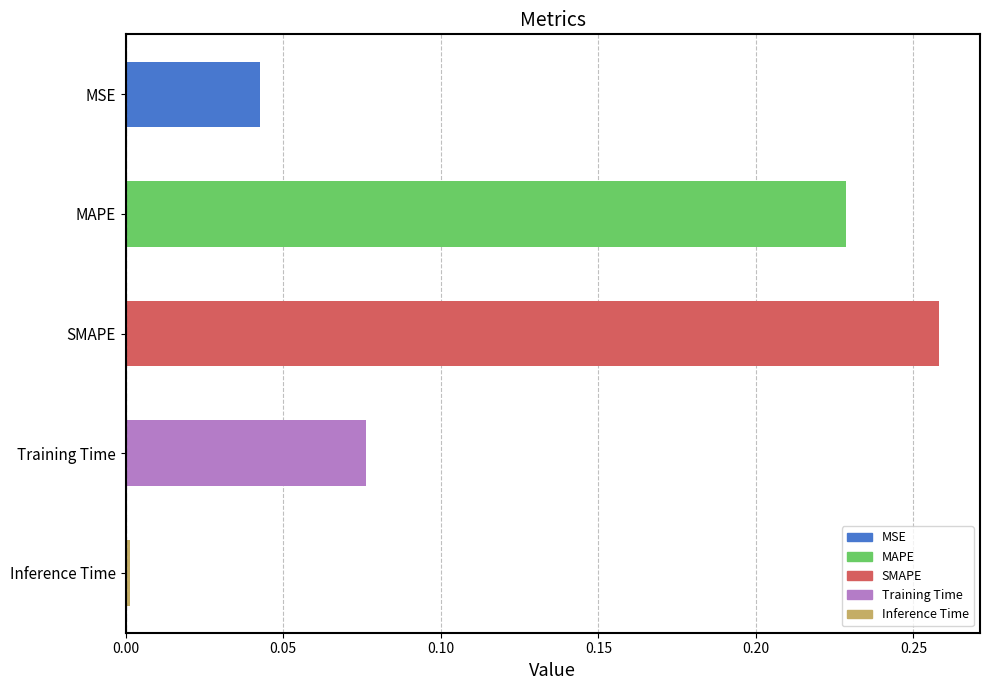

What is the sum of all values?

0.6